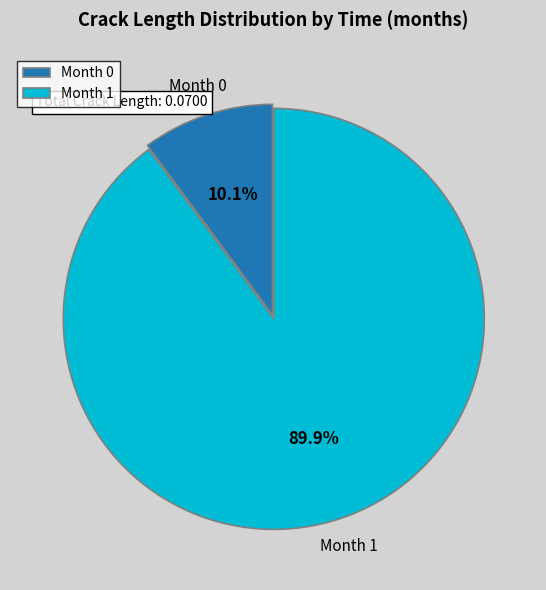

How much of the chart is everything except Month 1?

10.1%